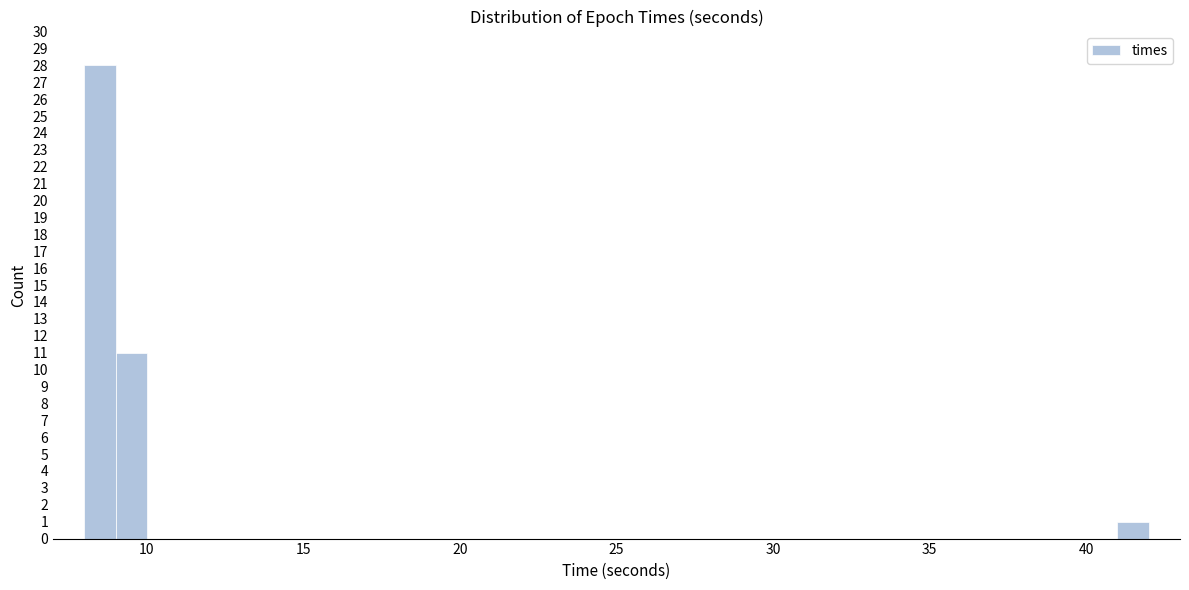

Read against the x-axis, roughly where is the centre of the tallest bar?

8.5